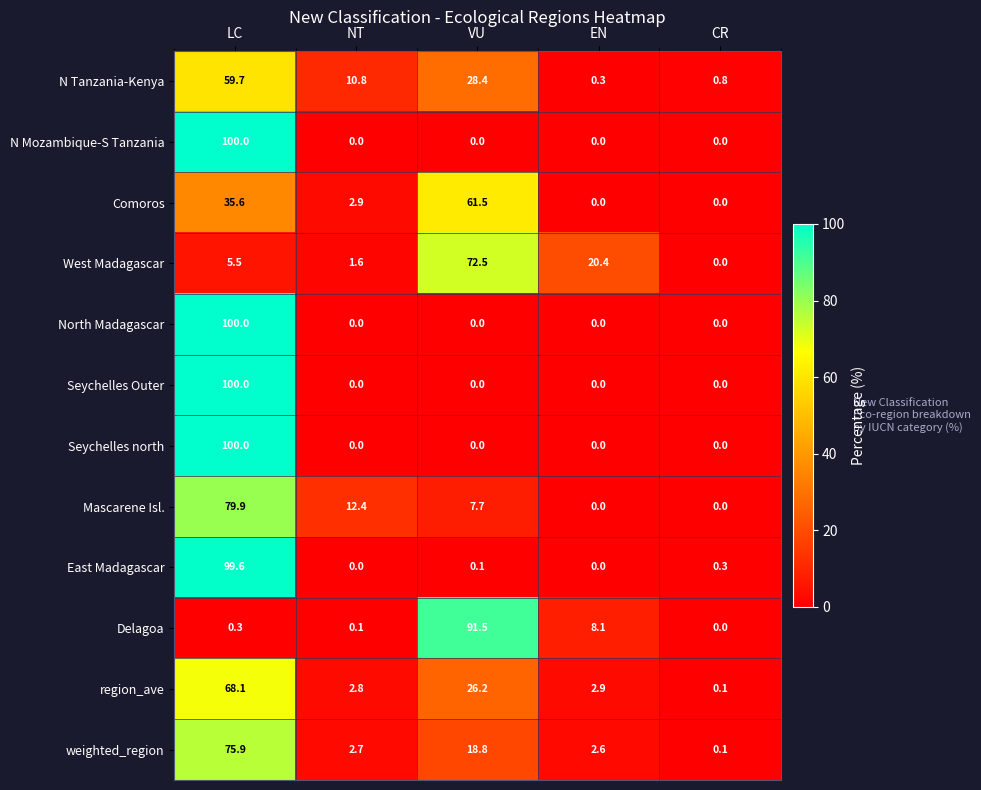

What is the spread (max minus min) of values at VU?

91.5